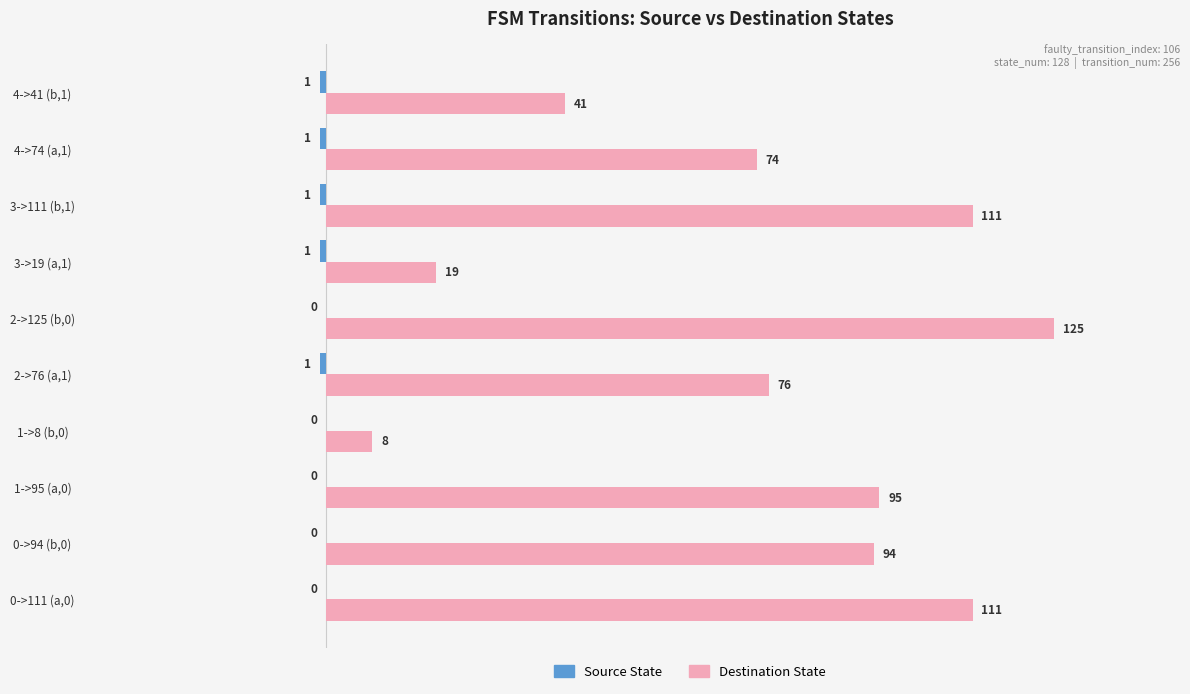

Between 1->95 (a,0) and 3->111 (b,1), which series saw the biggest shift?

Destination State